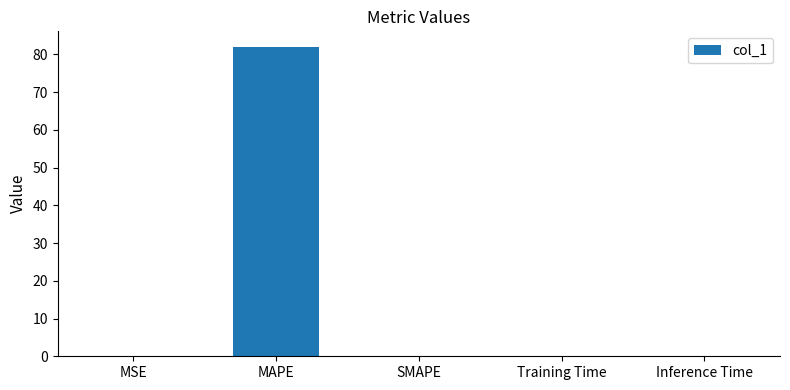

At which category does the chart reach its peak across all series?

MAPE